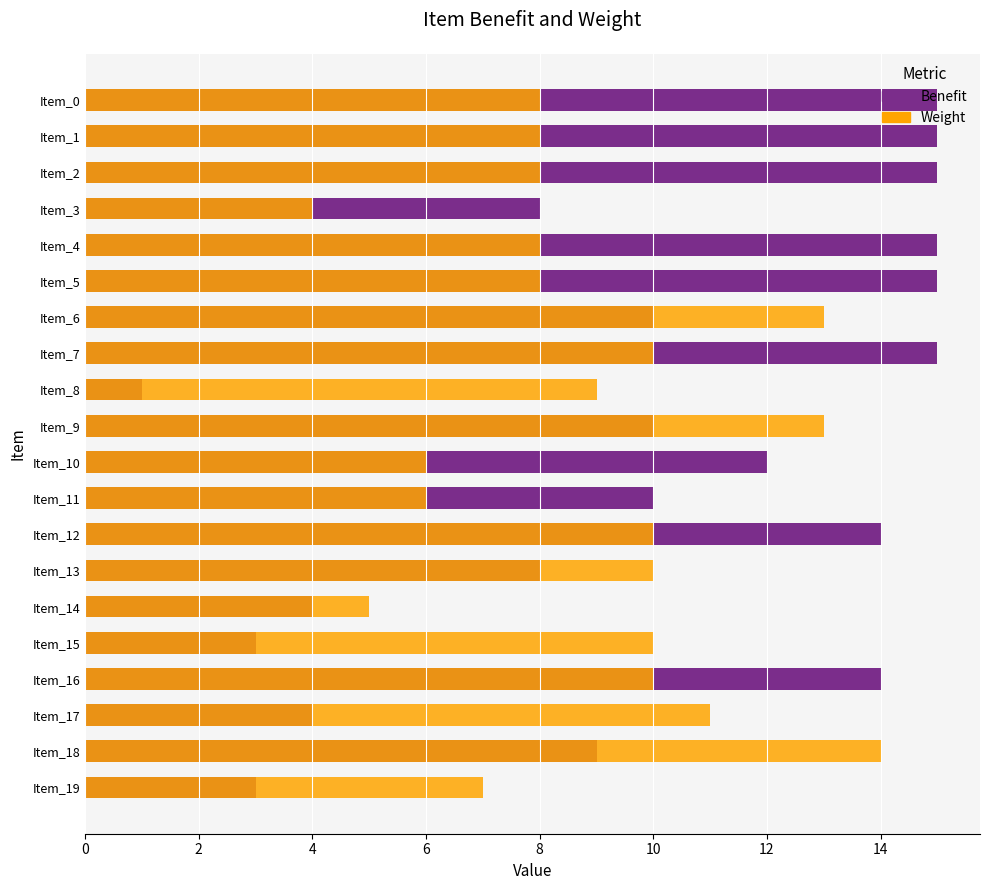

Read the Weight value at Item_11.

6